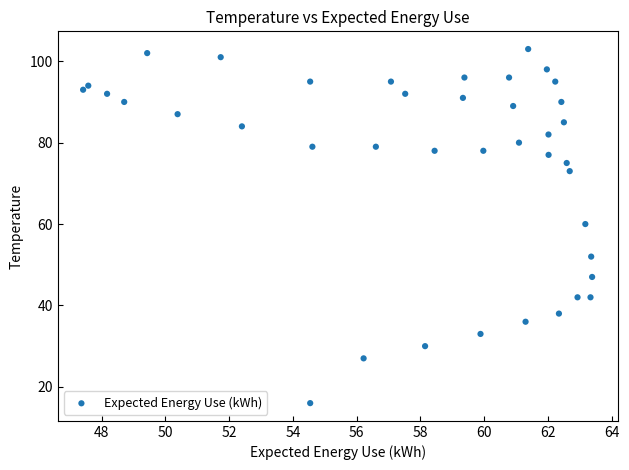

What Y value in the scatter plot is closest to 59?

60